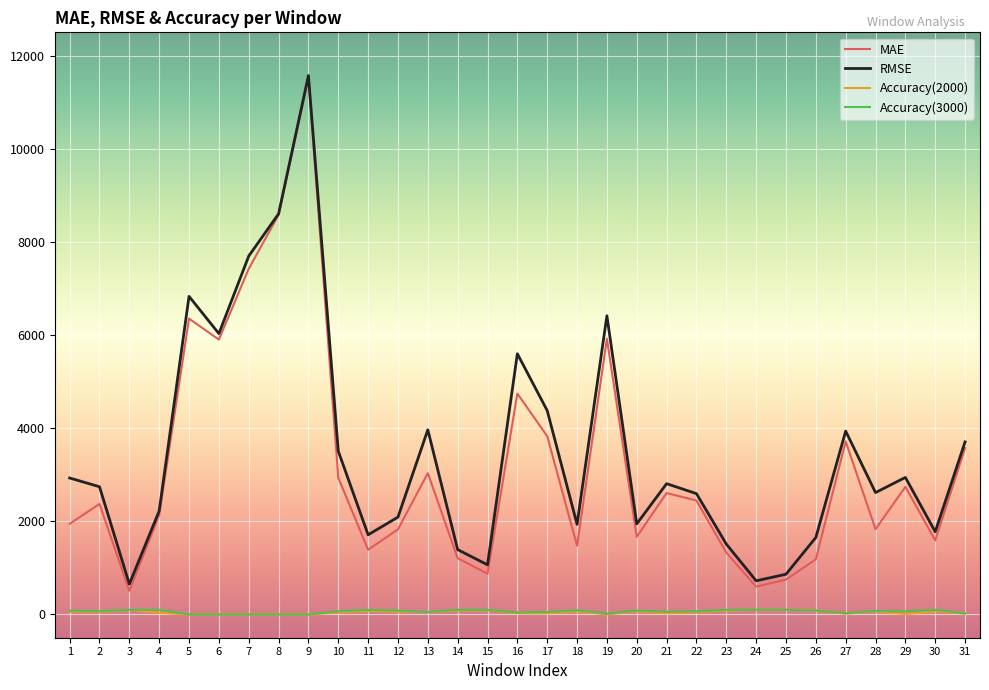

Which series has the largest range (max minus min)?

MAE